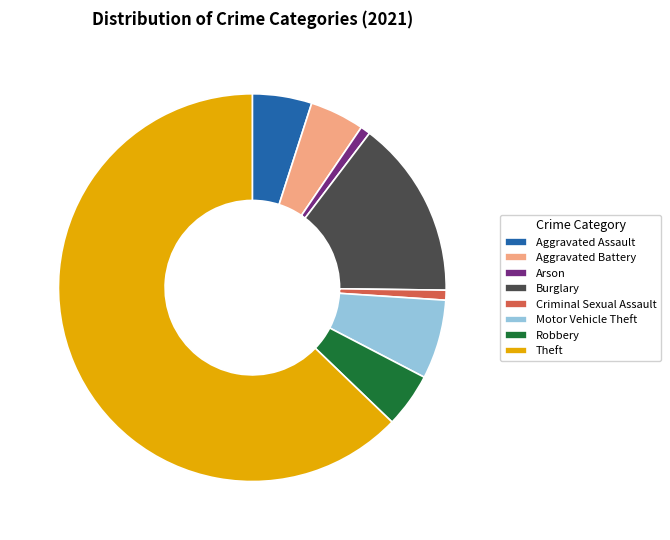

Approximately how many times larger is the value at Aggravated Assault compared to Burglary?

0.3